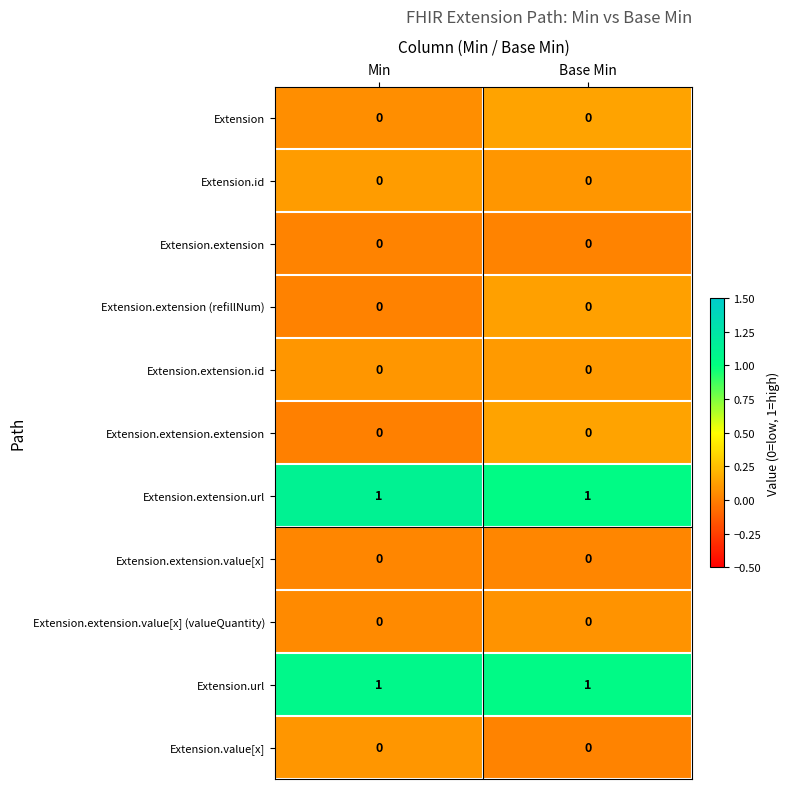

Reading left to right, what are all the values shown in this chart?

Extension: Min=0	Base Min=0
Extension.id: Min=0	Base Min=0
Extension.extension: Min=0	Base Min=0
Extension.extension (refillNum): Min=0	Base Min=0
Extension.extension.id: Min=0	Base Min=0
Extension.extension.extension: Min=0	Base Min=0
Extension.extension.url: Min=1	Base Min=1
Extension.extension.value[x]: Min=0	Base Min=0
Extension.extension.value[x] (valueQuantity): Min=0	Base Min=0
Extension.url: Min=1	Base Min=1
Extension.value[x]: Min=0	Base Min=0